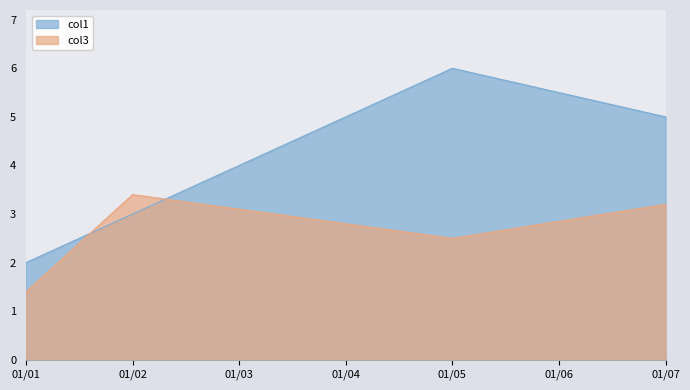

Rank the series by their maximum value, from lowest to highest.

col3, col1